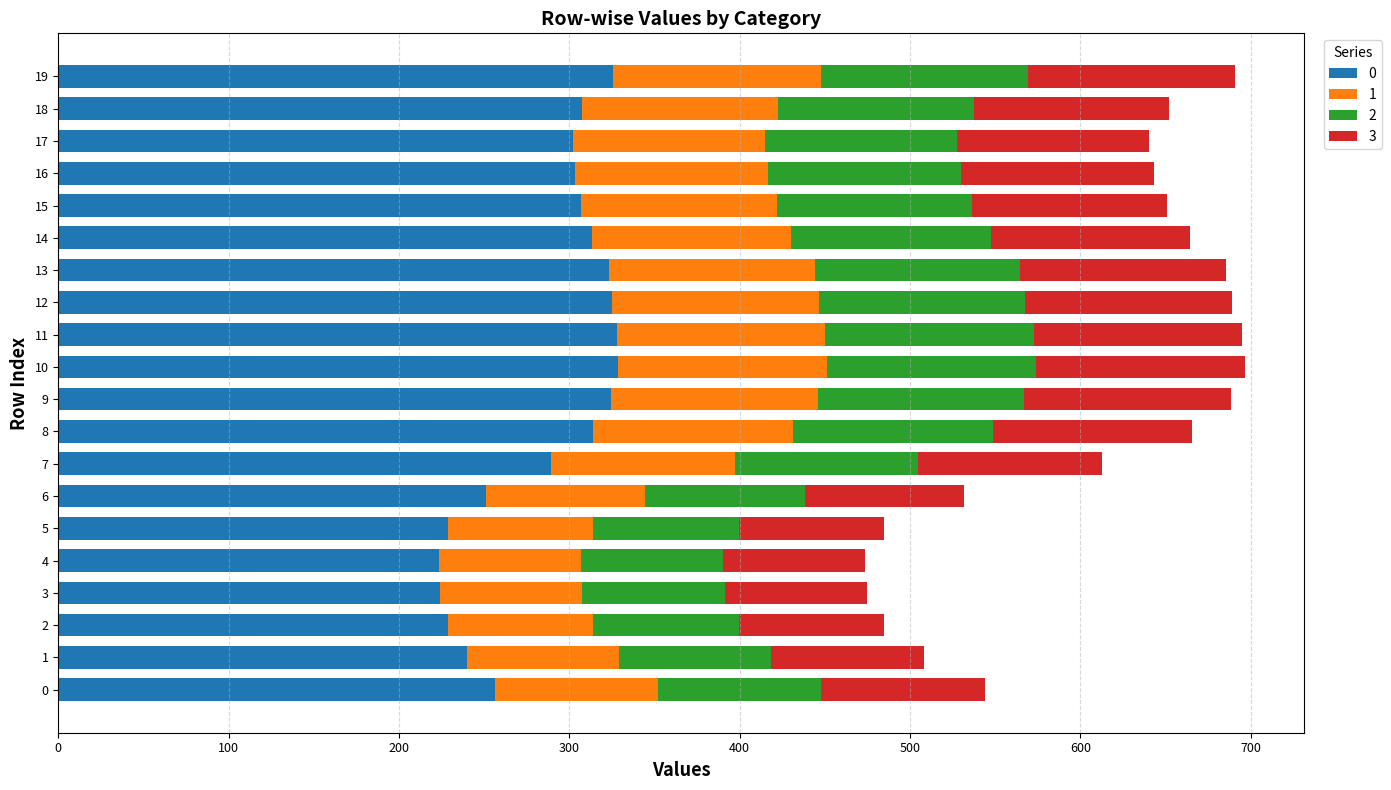

What is the maximum value for 0?

328.7